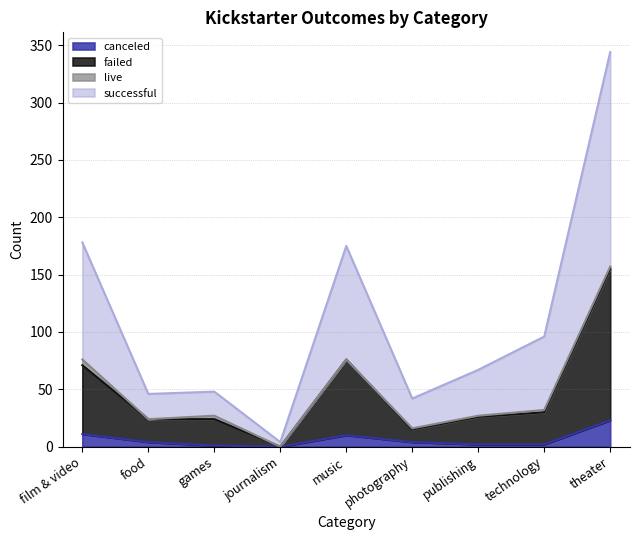

Which category has the highest value in the canceled series?

theater